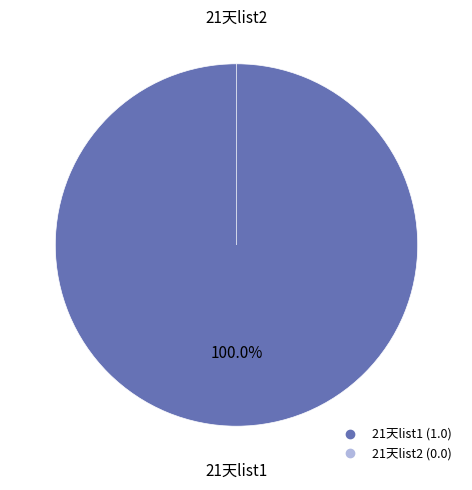

What is the change in value from 21天list1 to 21天list2?

-1